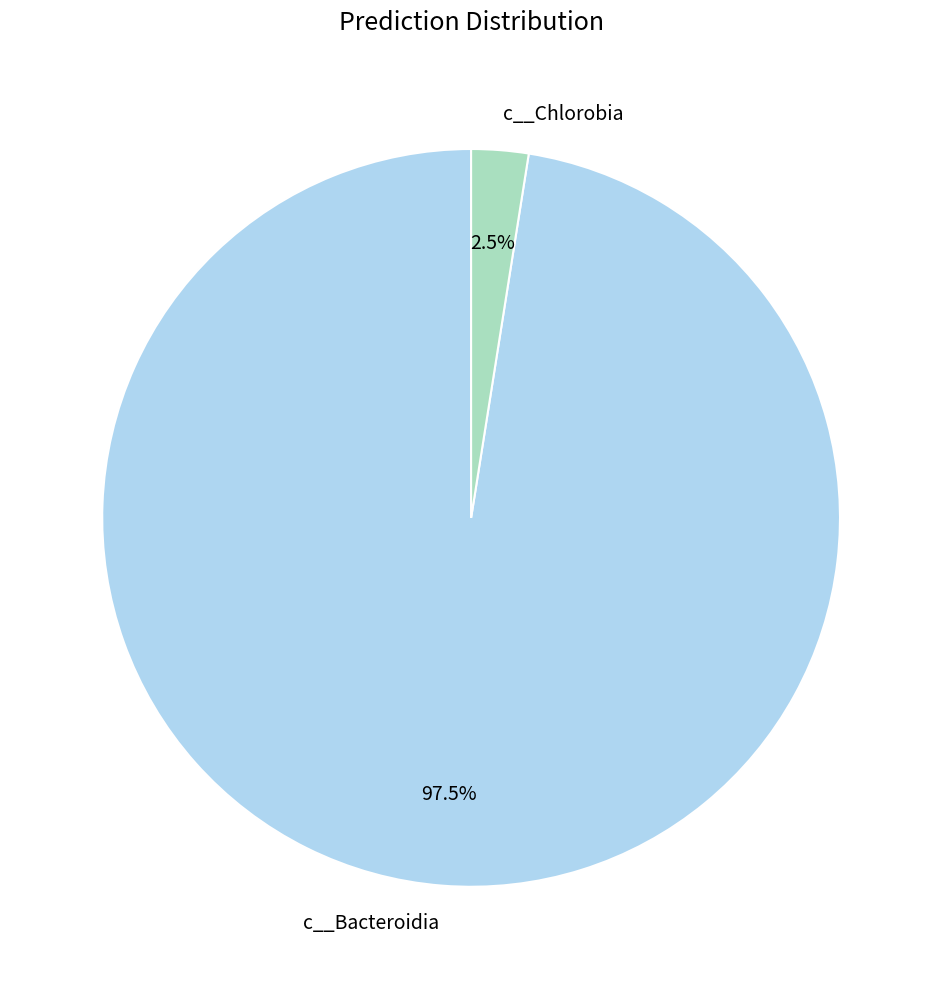

How many segments does this pie chart have?

2